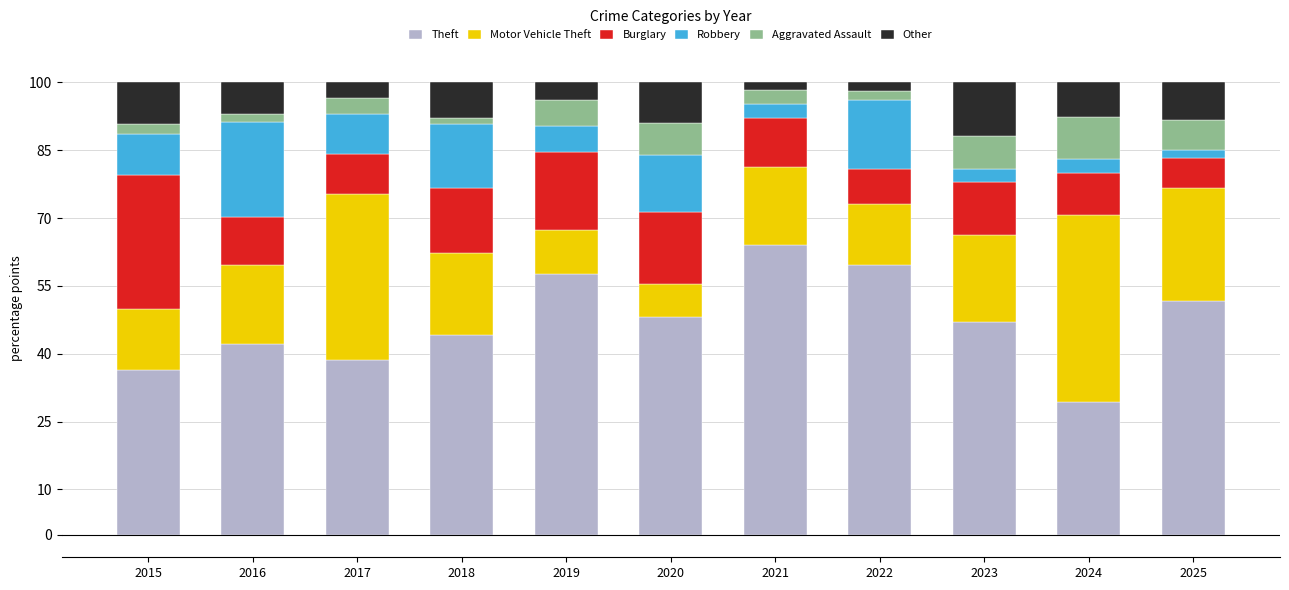

Are the bars grouped side by side (vs. stacked)?

No